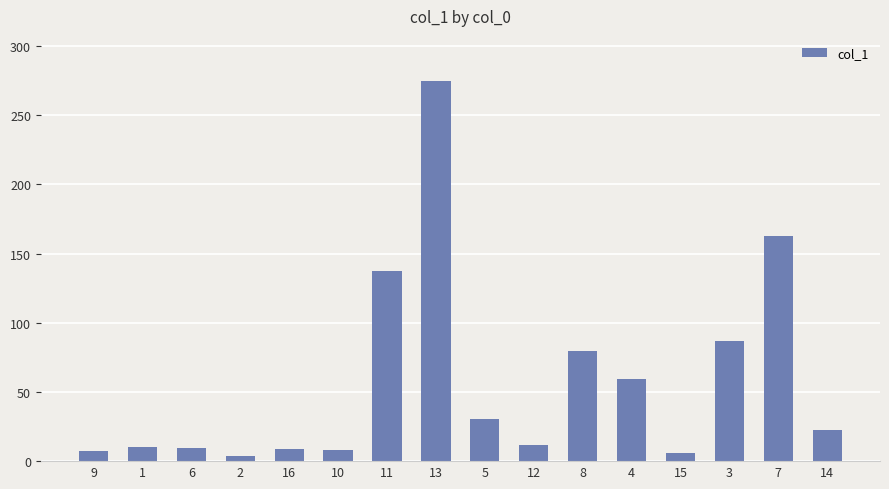

What is the sum of all values?

918.0